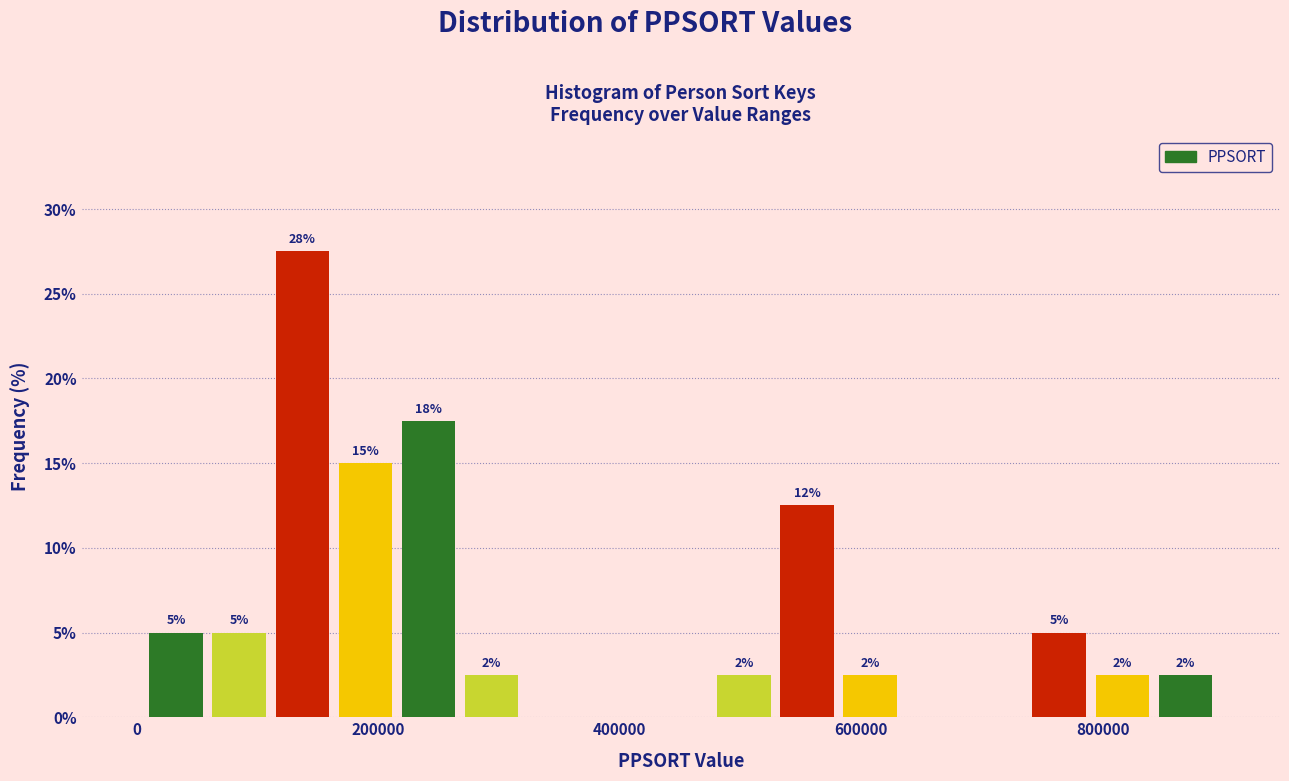

Around what value on the x-axis is the tallest bar? Give the approximate position of its centre, as read against the axis.

140000